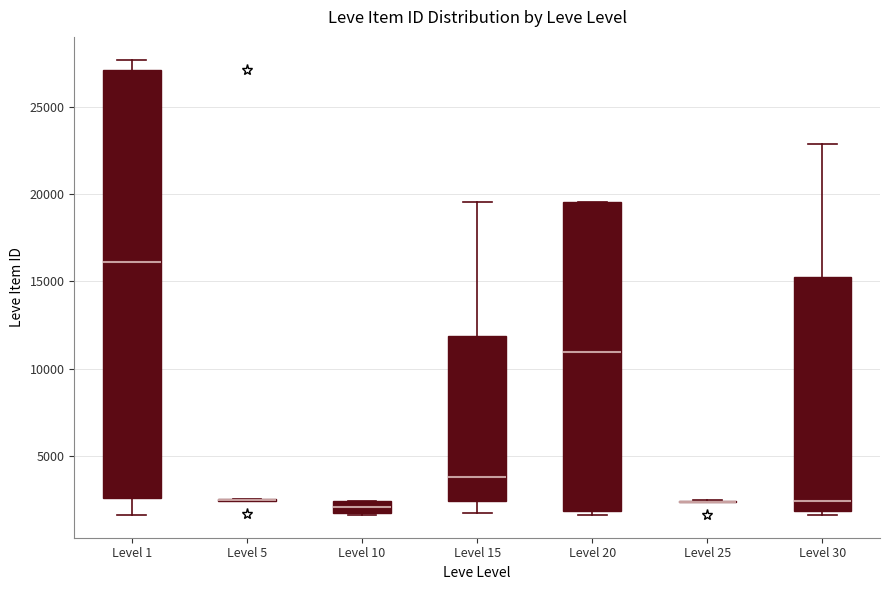

Which box is the tallest, from its lower edge to its upper edge?

Level 1